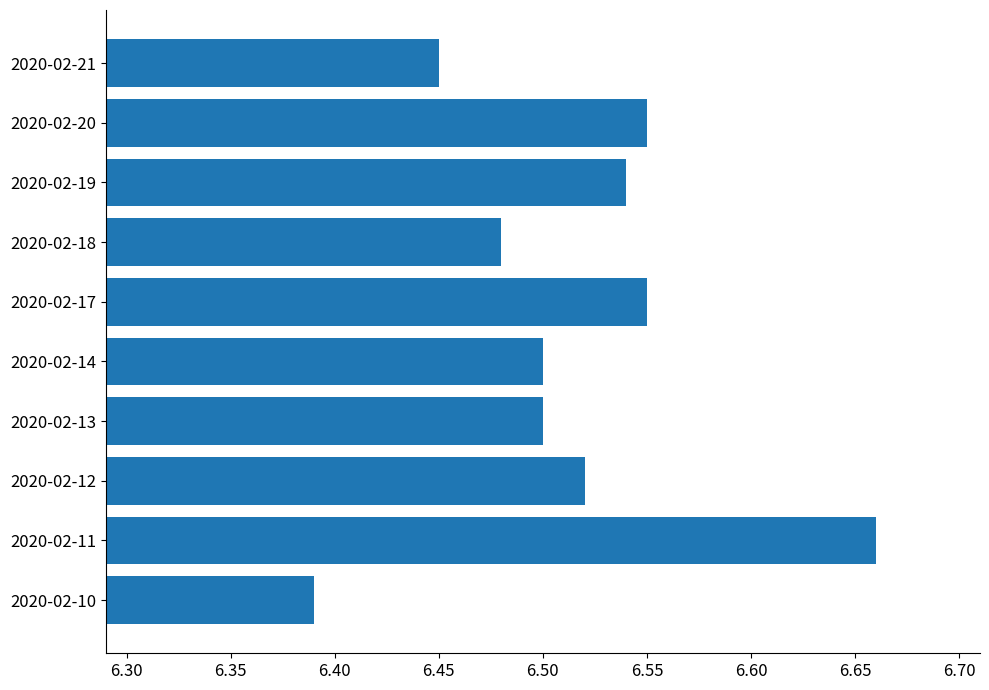

Which label corresponds to the largest value in the chart?

2020-02-11